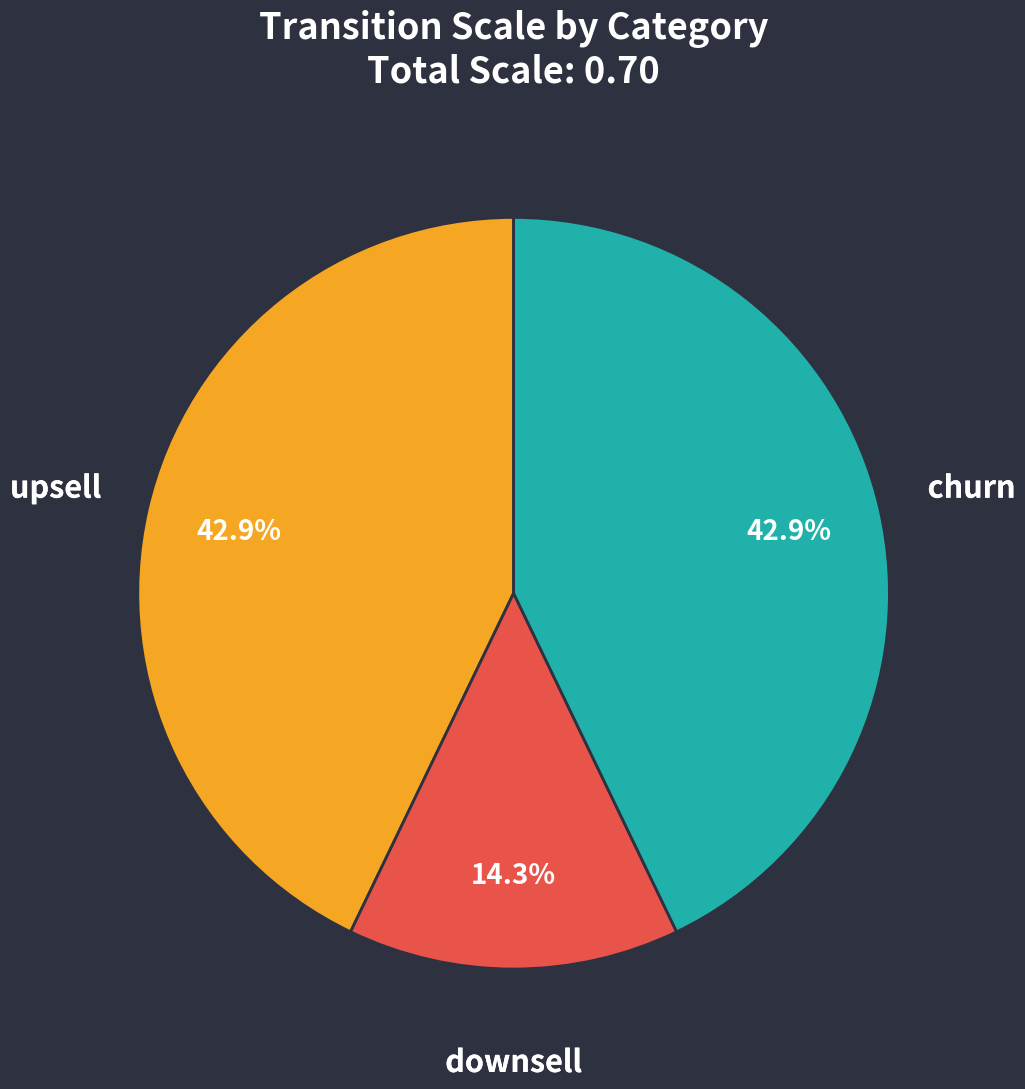

Is it true that upsell is 34% of the pie?

False